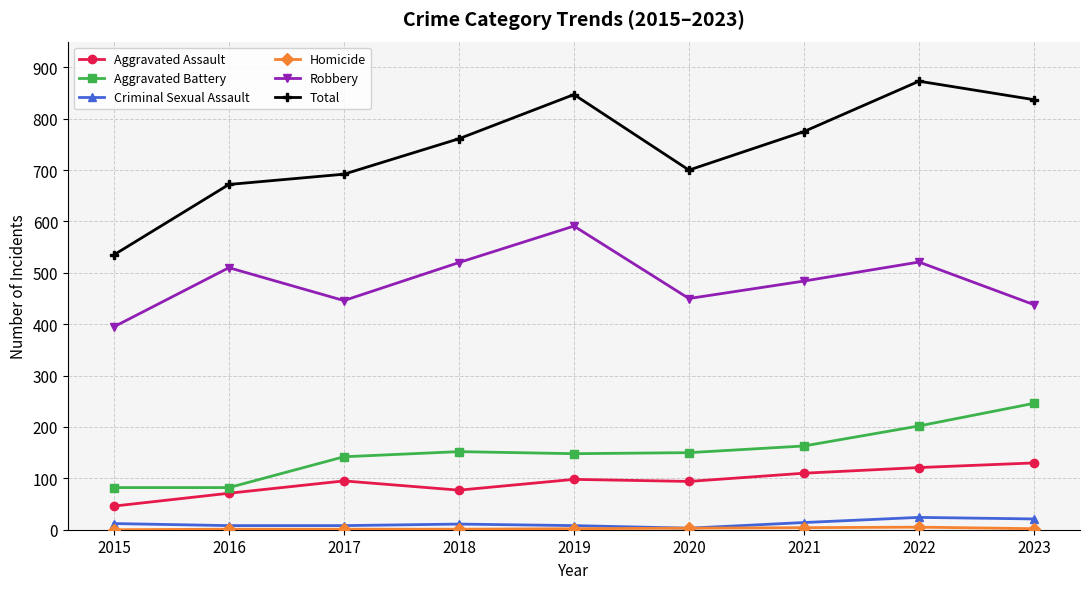

Is the value of Robbery at 2019 greater than the value of Total at 2016?

No